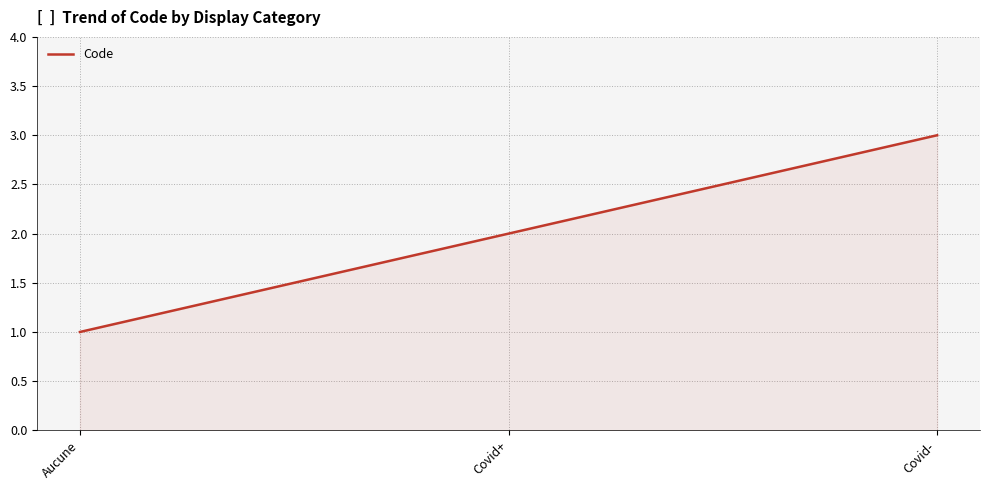

True or false: the data shows 2 at Aucune.

False